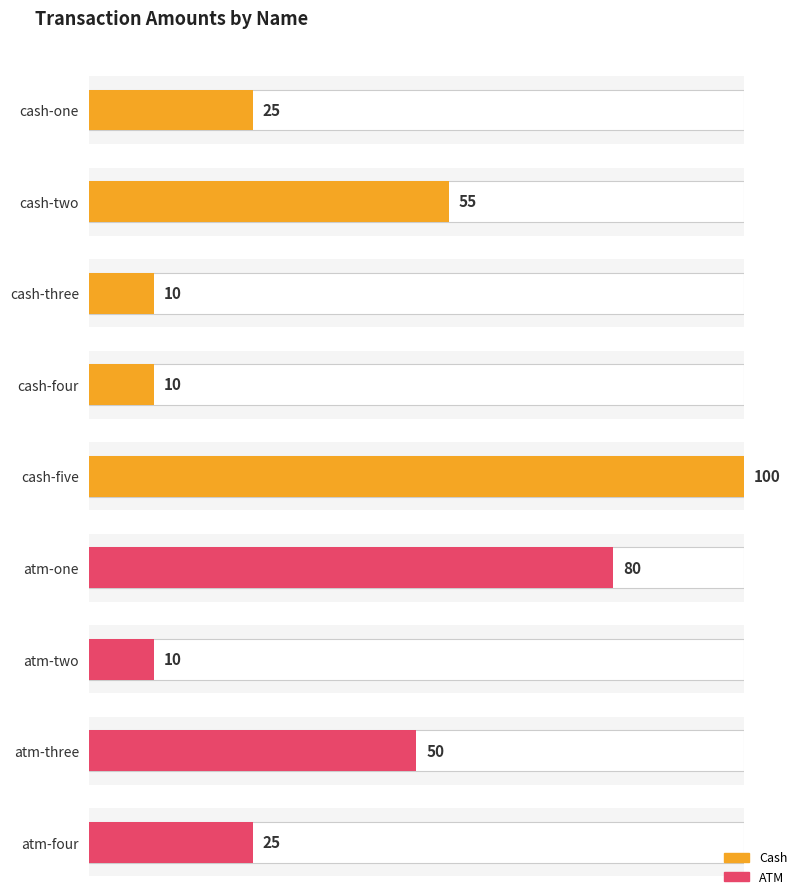

Are the bars grouped side by side (vs. stacked)?

Yes